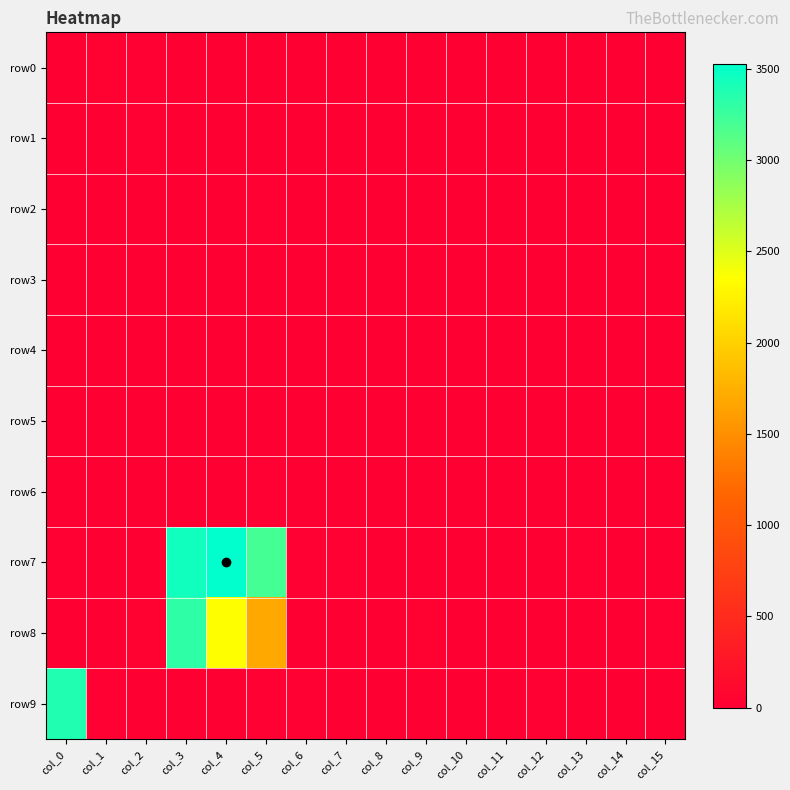

What is the spread (max minus min) of values at col_10?

4